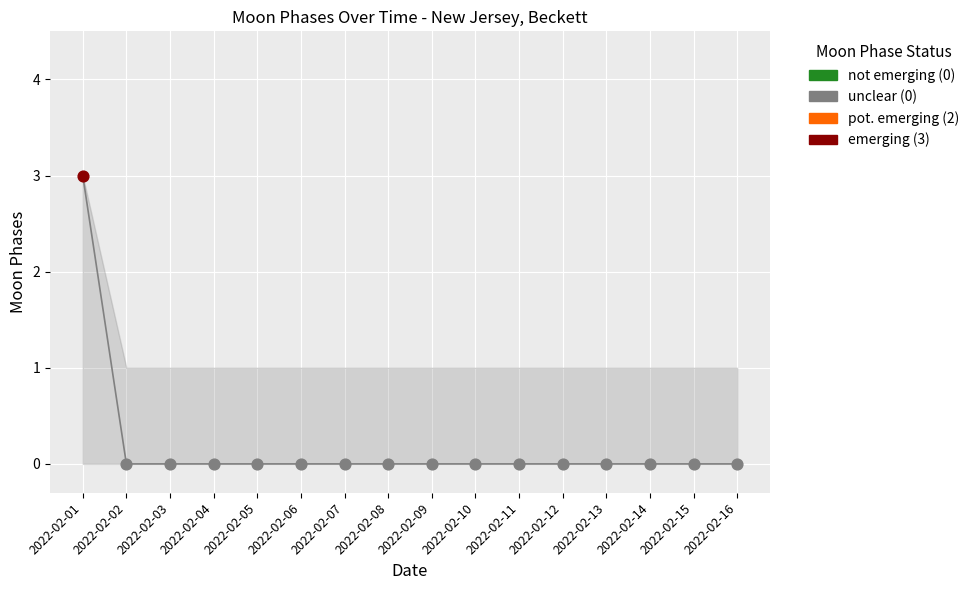

Which has a higher value, 2022-02-10 or 2022-02-01?

2022-02-01